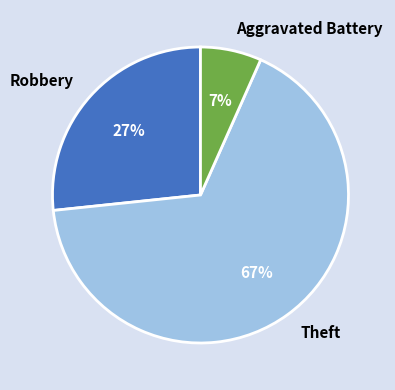

Is Aggravated Battery the majority of the pie?

No